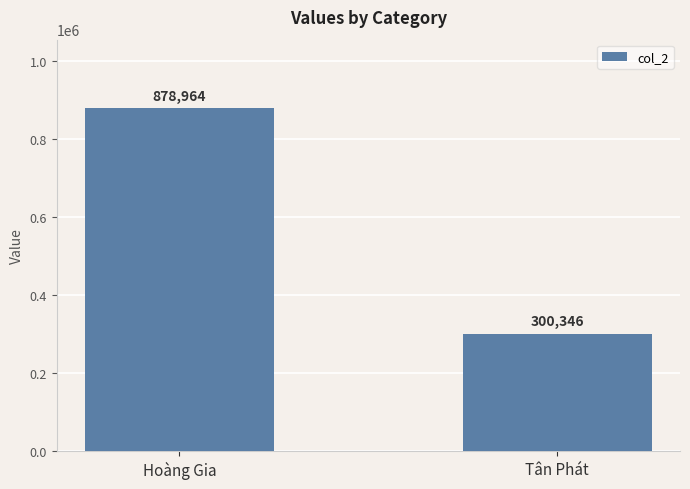

The chart shows a value of 1368572 at Hoàng Gia. True or false?

False